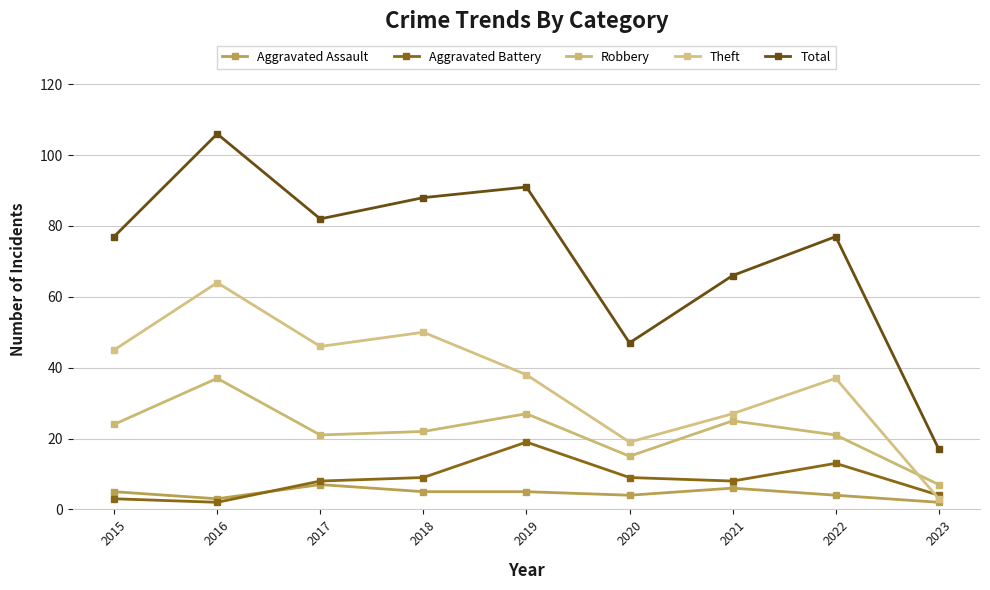

What is the sum of all Robbery values?

199